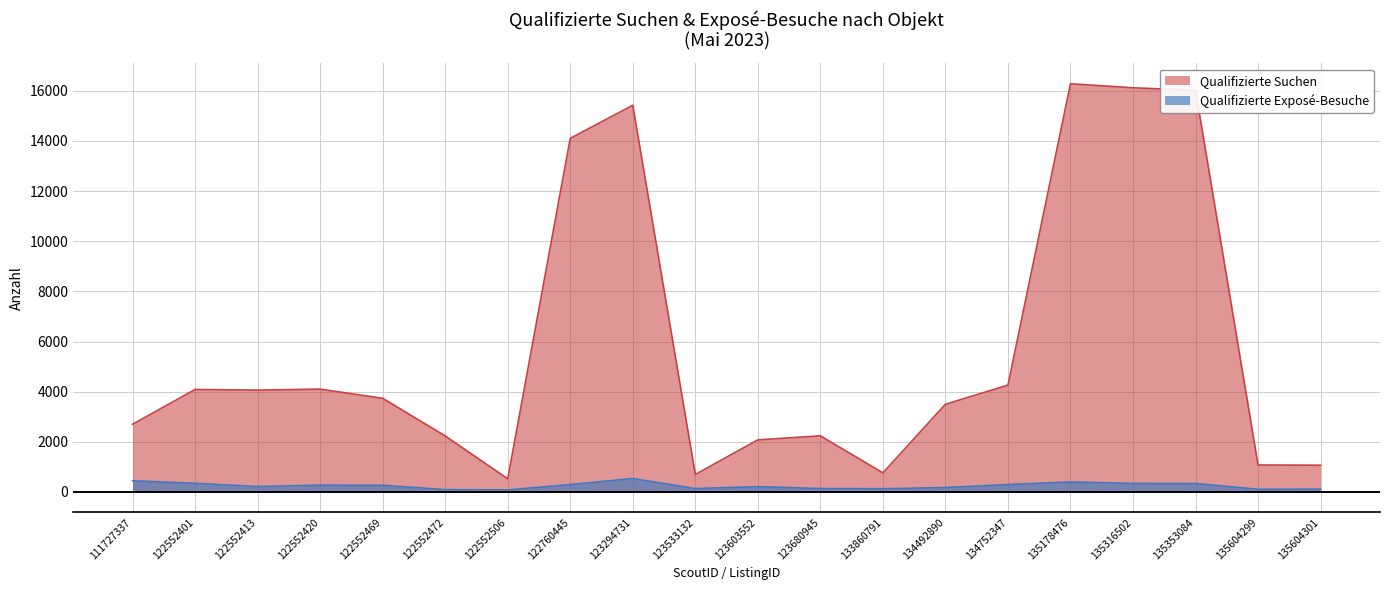

Rank the series by their maximum value, from highest to lowest.

Qualifizierte Suchen, Qualifizierte Exposé-Besuche